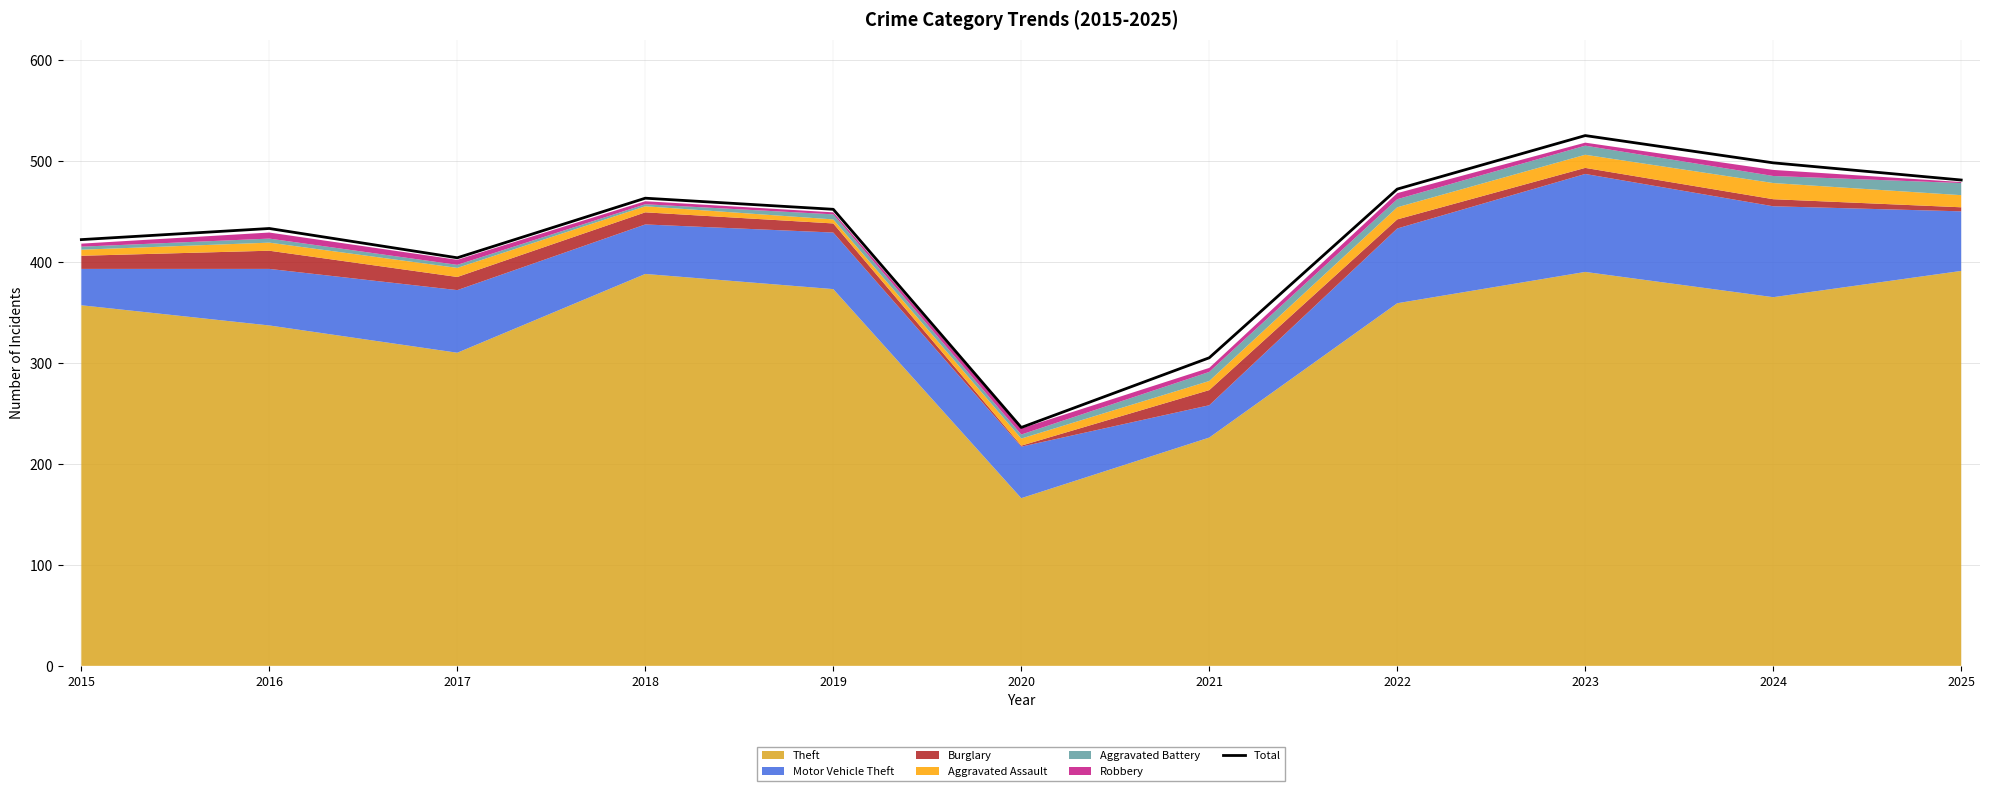

At which category does the data reach its first local valley?

2017